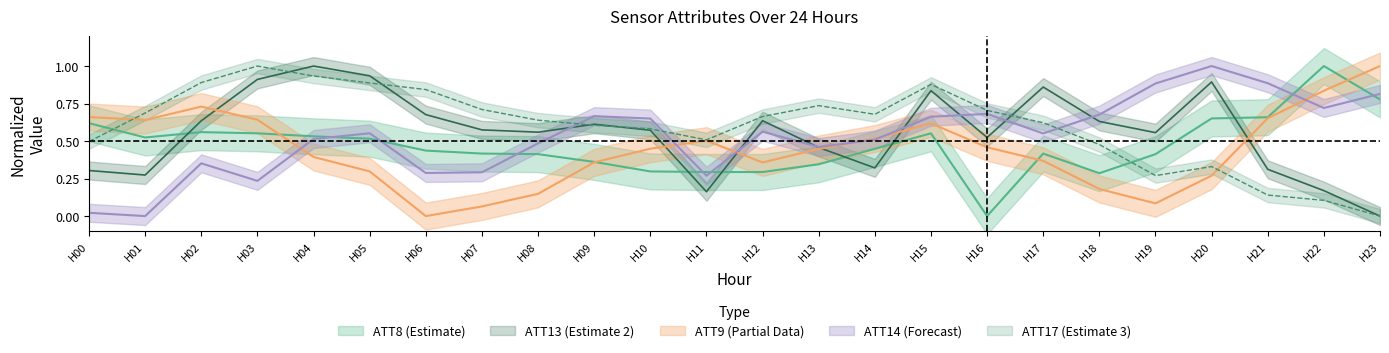

How many positive values does the ATT8 series have?

23